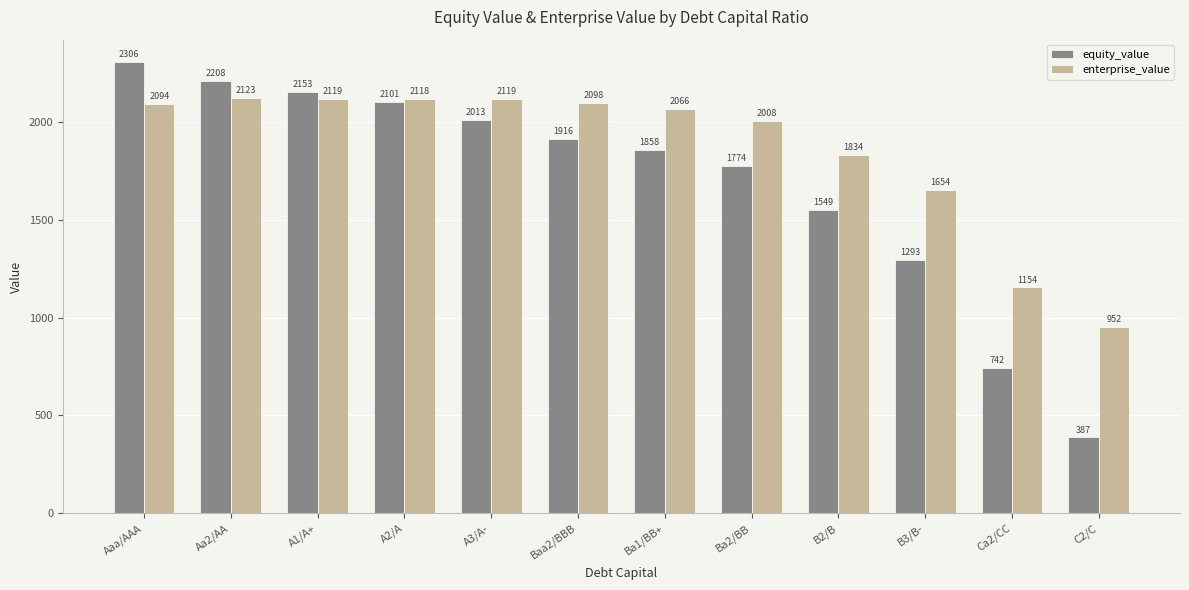

Which series has the largest range (max minus min)?

equity_value